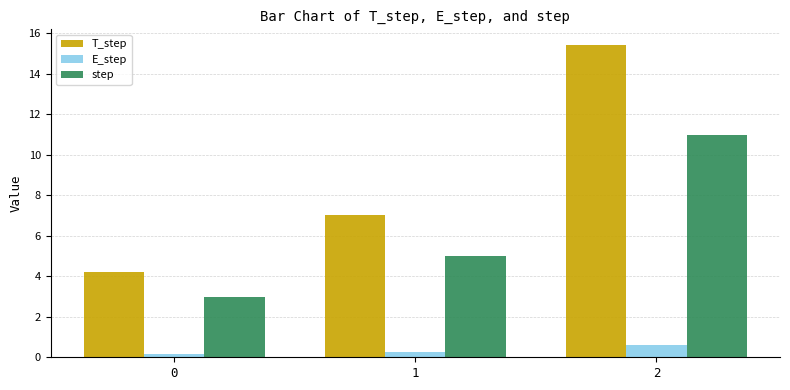

What is the total value across all series at 2?

27.0